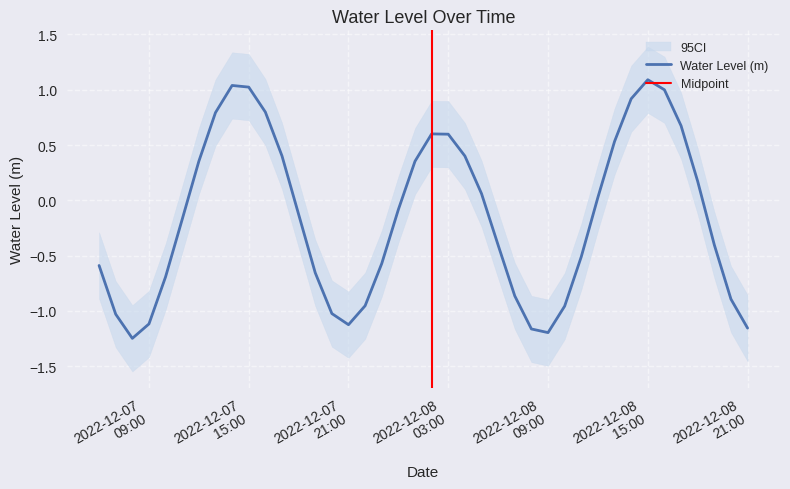

List the labels in order of value, largest first.

2022-12-08 15:00:00, 2022-12-07 14:00:00, 2022-12-07 15:00:00, 2022-12-08 16:00:00, 2022-12-08 14:00:00, 2022-12-07 16:00:00, 2022-12-07 13:00:00, 2022-12-08 17:00:00, 2022-12-08 02:00:00, 2022-12-08 03:00:00, 2022-12-08 13:00:00, 2022-12-07 17:00:00, 2022-12-08 04:00:00, 2022-12-08 01:00:00, 2022-12-07 12:00:00, 2022-12-08 18:00:00, 2022-12-08 05:00:00, 2022-12-08 12:00:00, 2022-12-08 00:00:00, 2022-12-07 18:00:00, 2022-12-07 11:00:00, 2022-12-08 19:00:00, 2022-12-08 06:00:00, 2022-12-08 11:00:00, 2022-12-07 23:00:00, 2022-12-07 06:00:00, 2022-12-07 19:00:00, 2022-12-07 10:00:00, 2022-12-08 07:00:00, 2022-12-08 20:00:00, 2022-12-07 22:00:00, 2022-12-08 10:00:00, 2022-12-07 20:00:00, 2022-12-07 07:00:00, 2022-12-07 09:00:00, 2022-12-07 21:00:00, 2022-12-08 21:00:00, 2022-12-08 08:00:00, 2022-12-08 09:00:00, 2022-12-07 08:00:00